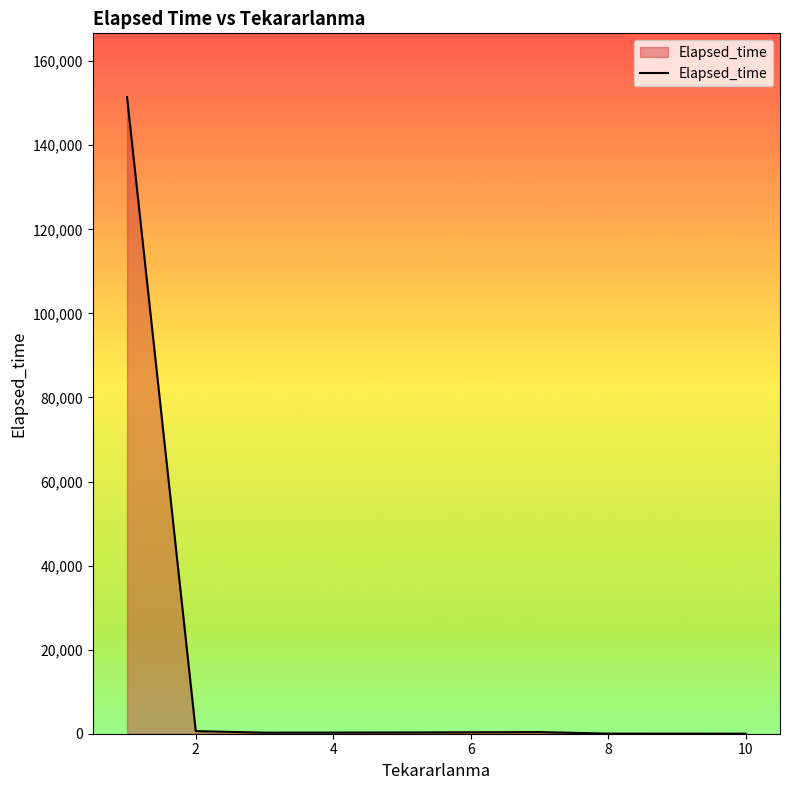

What is the greatest value displayed?

151486